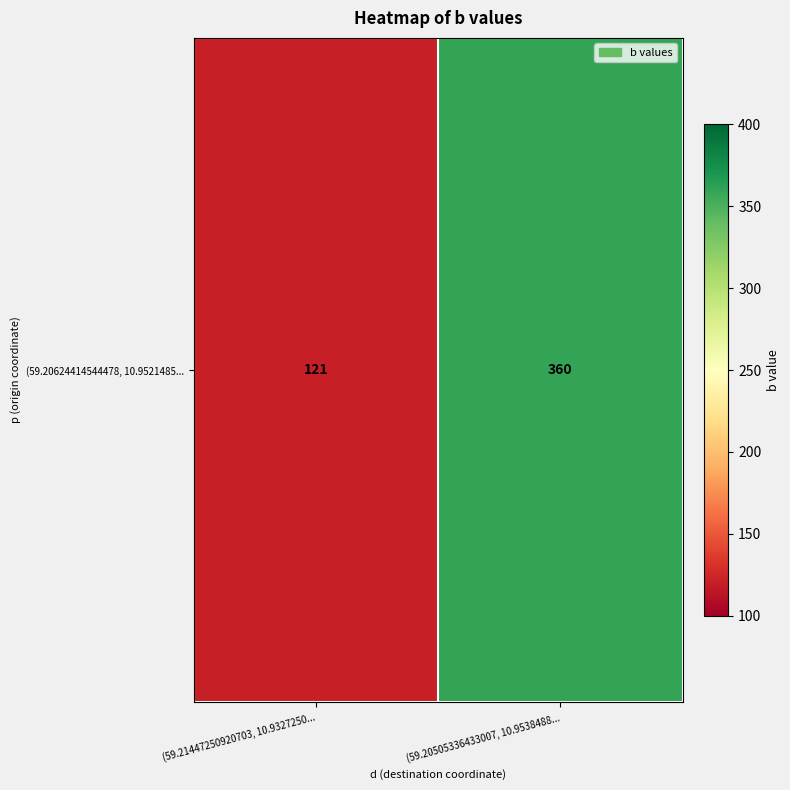

Which has a higher value, (59.21447250920703, 10.9327250... or (59.20505336433007, 10.9538488...?

(59.20505336433007, 10.9538488...